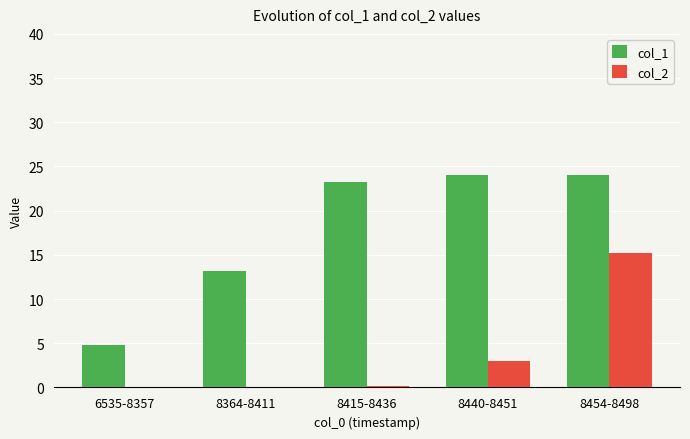

Are the bars grouped side by side (vs. stacked)?

Yes